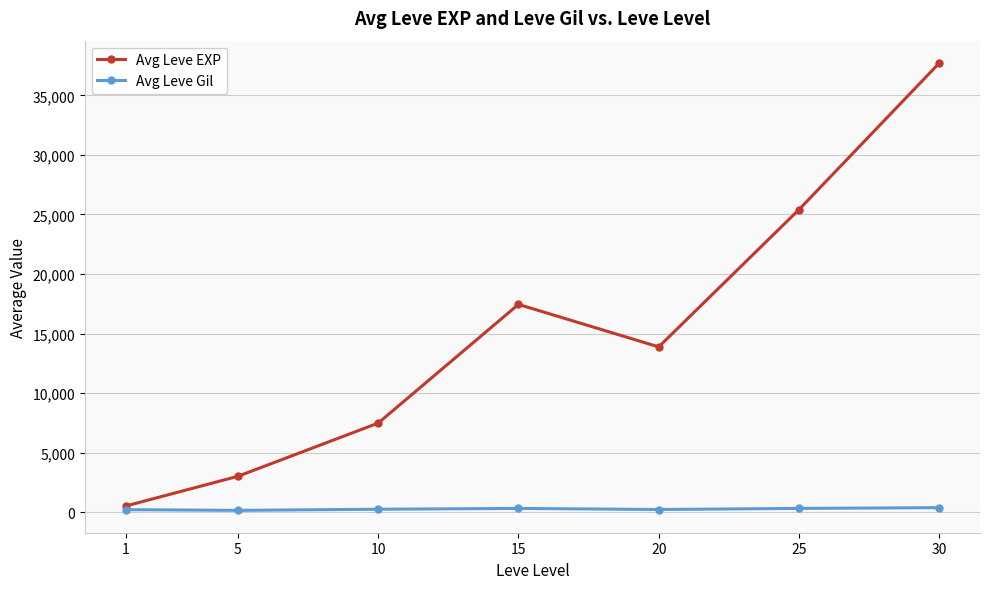

What is the value of the Avg Leve EXP point at the 4th from the left?

17445.0